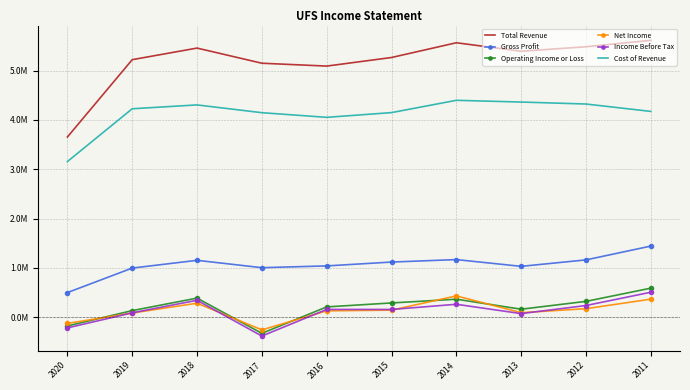

List the series in order of their peak value, highest first.

Total Revenue, Cost of Revenue, Gross Profit, Operating Income or Loss, Income Before Tax, Net Income